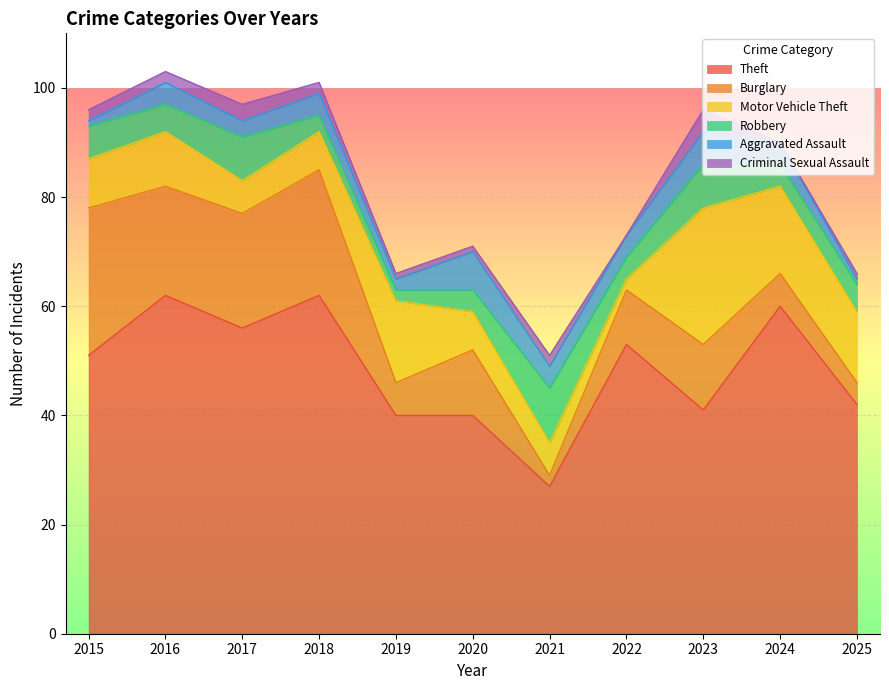

True or false: Robbery has more than 1 points higher than both neighbors.

True